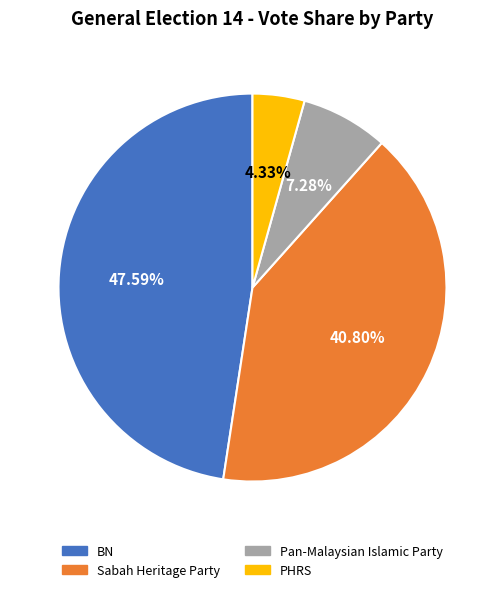

To the nearest percent, what is the difference between the largest and smallest slice percentages?

43%